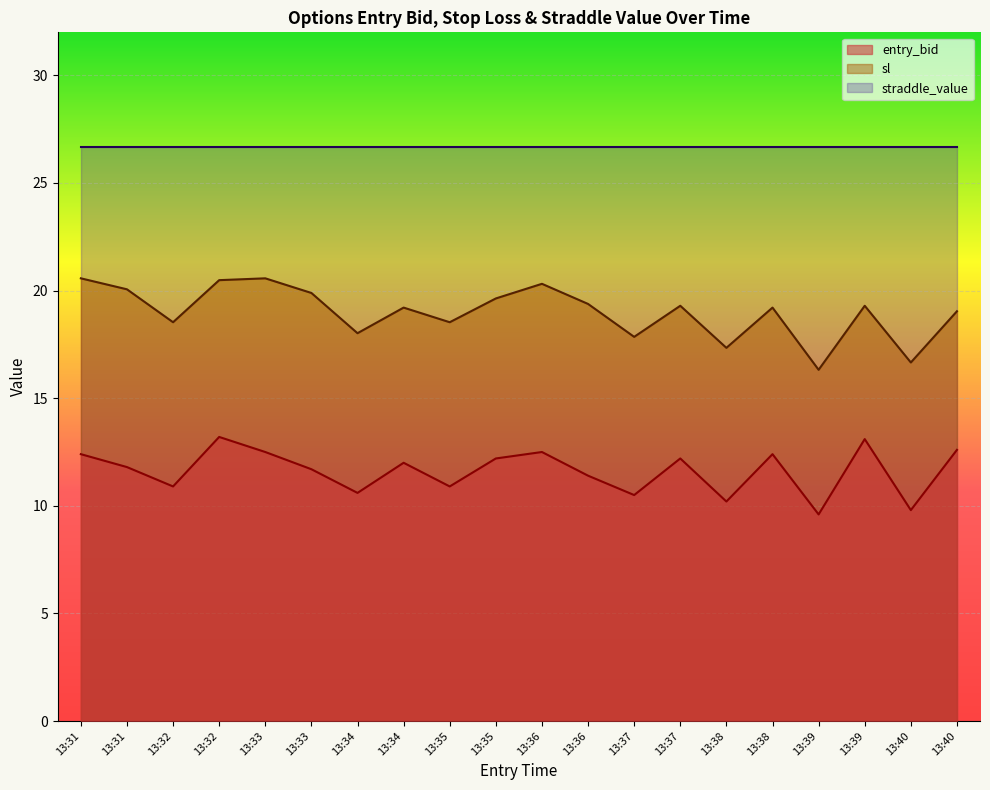

At which category does entry_bid reach its first local peak?

13:32